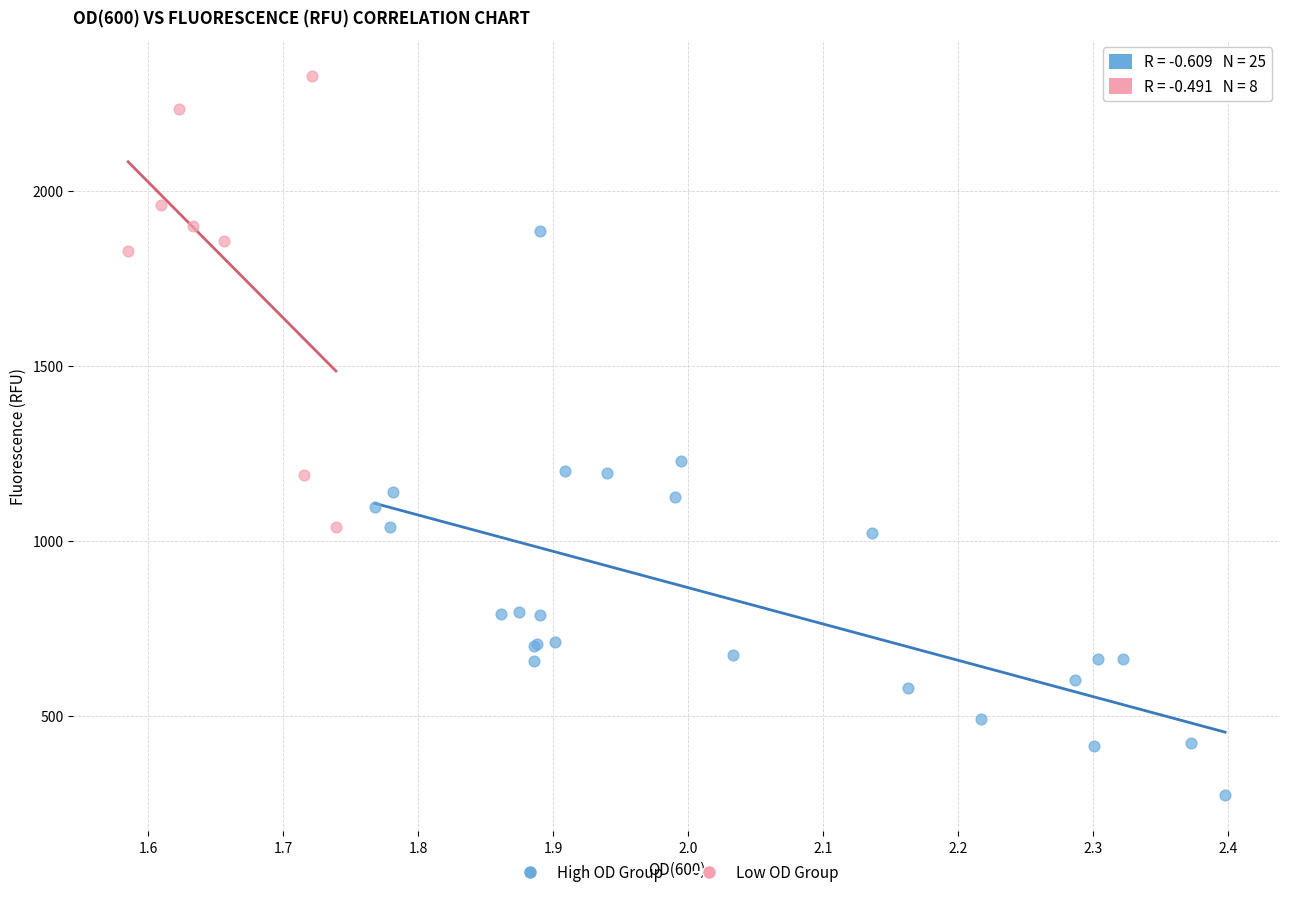

Which series contains the highest Y value?

Low OD Group